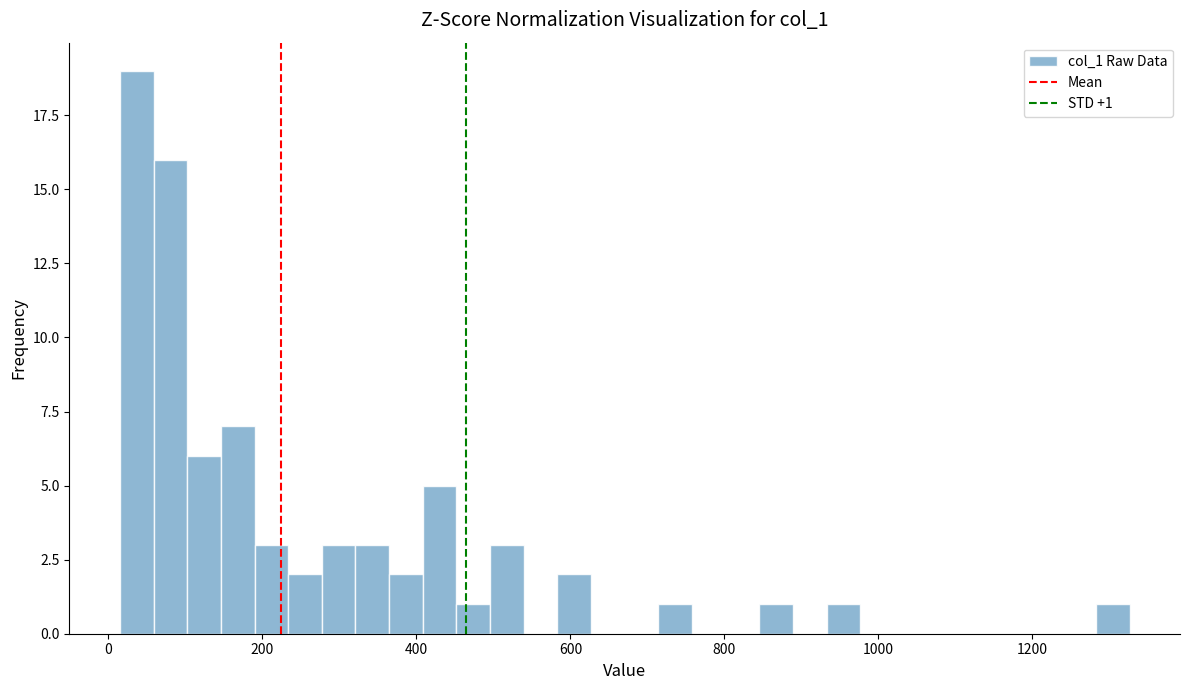

Read against the x-axis, roughly where is the centre of the tallest bar?

40